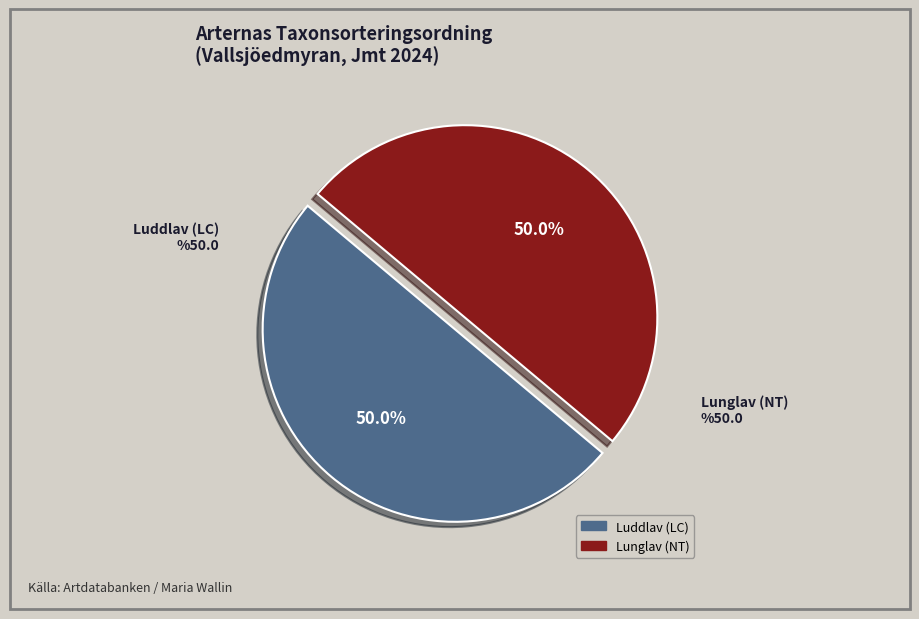

True or false: Luddlav (LC) accounts for 50% of the total.

True